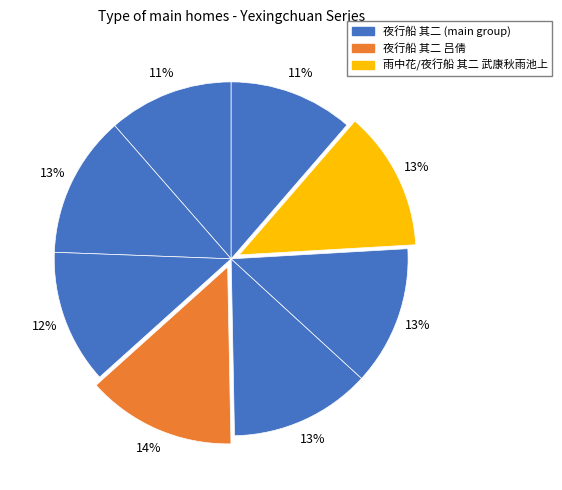

Is there any slice that represents more than half of the pie?

No